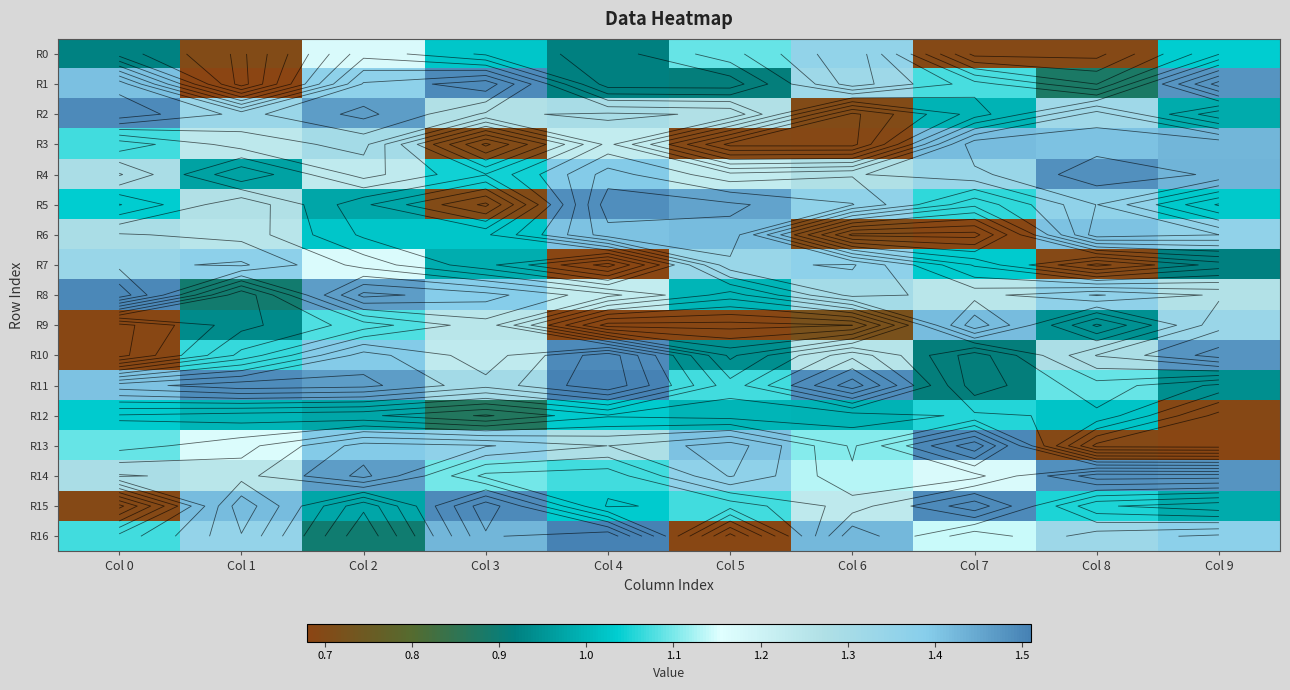

True or false: R6 has a value of 0.7 at Col 8.

False